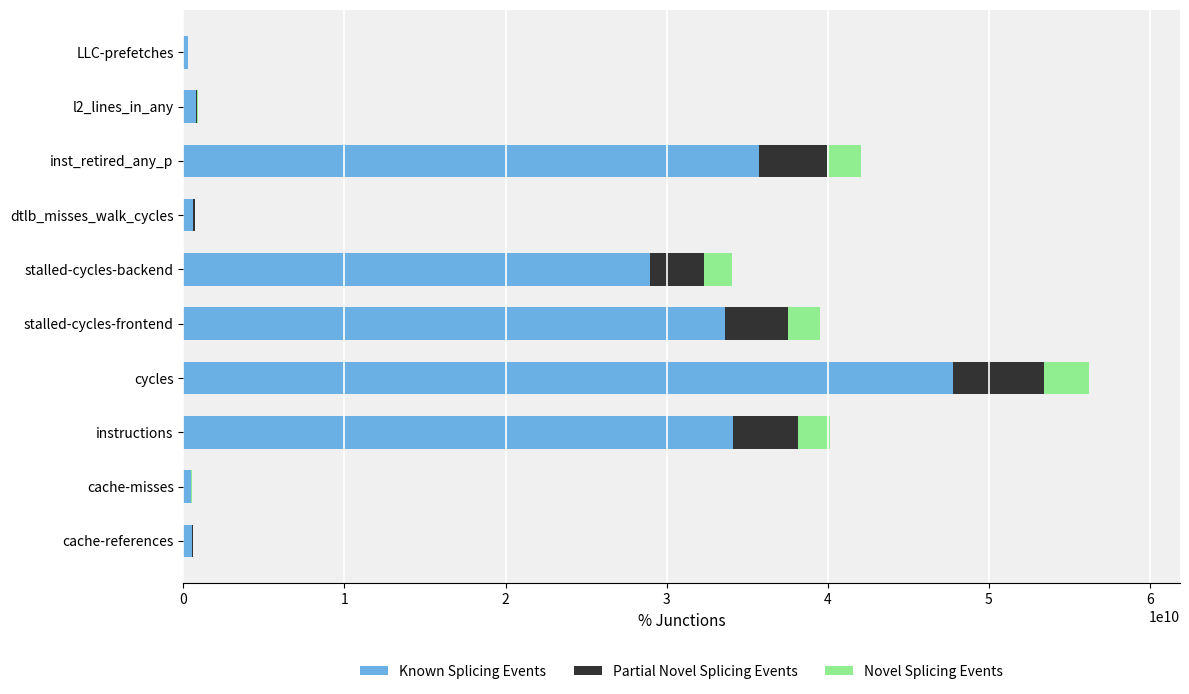

The Known Splicing Events series shows 8478389506.7 at instructions. True or false?

False